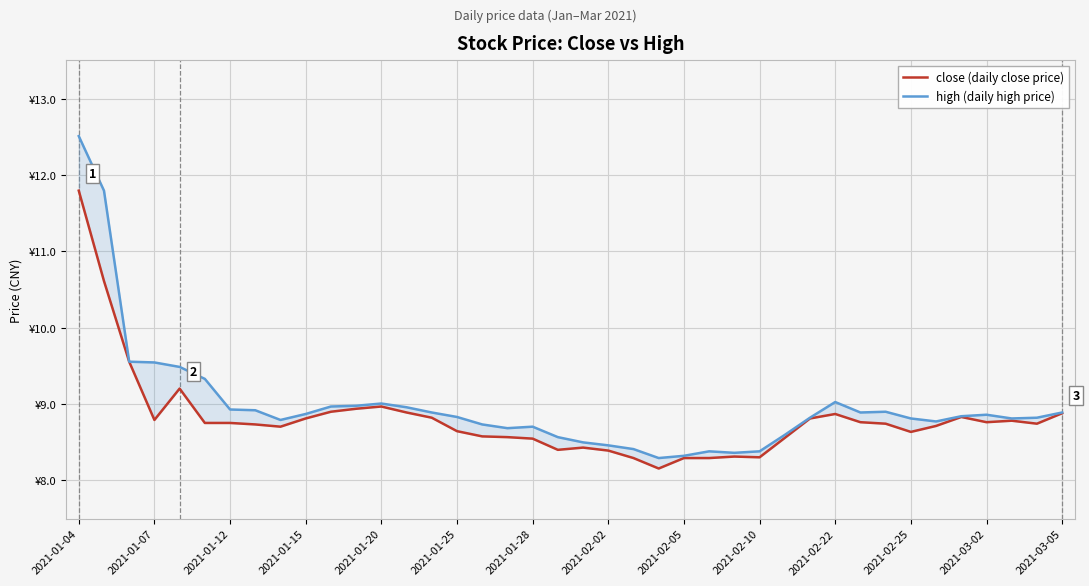

The value of high (daily high price) at 2021-03-05 is 13.9. True or false?

False